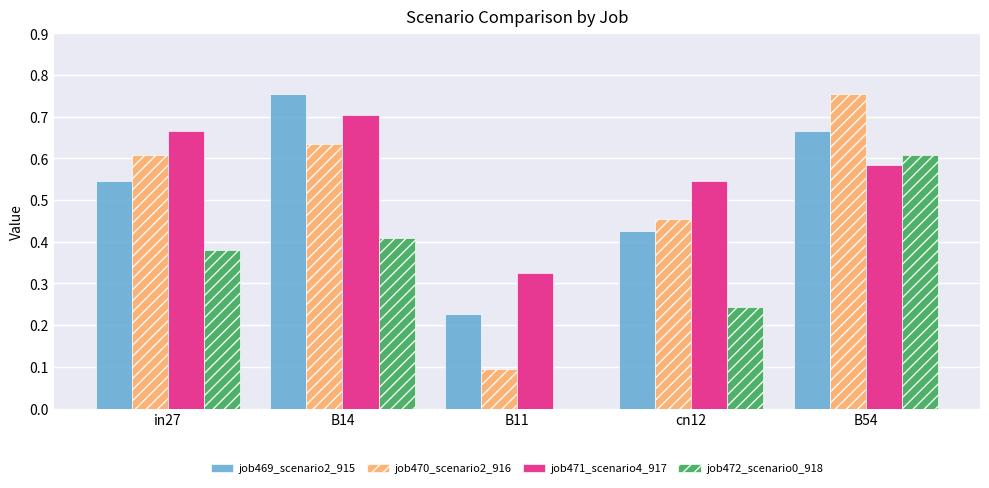

What is the sum of the job472_scenario0_918 values at cn12 and B54?

0.9